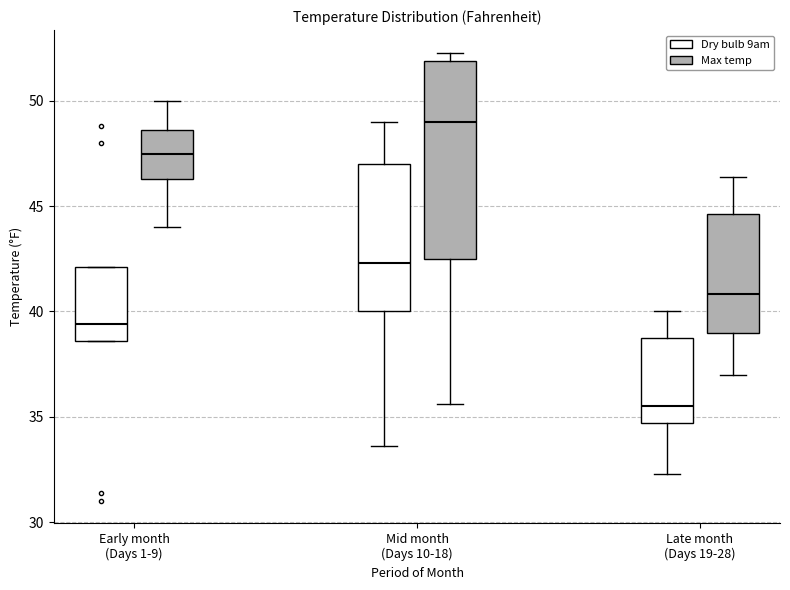

Reading left to right, read every box against the y-axis: the position of its median line, the range the box covers, and the ends of its whiskers. The values are not printed on the chart, so give them approximately, as read against the axis.

Early month (Days 1-9) (Dry bulb 9am): median 39.5, box 38.5 to 42.0, whiskers 38.5 to 42.0
Early month (Days 1-9) (Max temp): median 47.5, box 46.5 to 48.5, whiskers 44.0 to 50.0
Mid month (Days 10-18) (Dry bulb 9am): median 42.5, box 40.0 to 47.0, whiskers 33.5 to 49.0
Mid month (Days 10-18) (Max temp): median 49.0, box 42.5 to 52.0, whiskers 35.5 to 52.5
Late month (Days 19-28) (Dry bulb 9am): median 35.5, box 34.5 to 38.5, whiskers 32.5 to 40.0
Late month (Days 19-28) (Max temp): median 41.0, box 39.0 to 44.5, whiskers 37.0 to 46.5